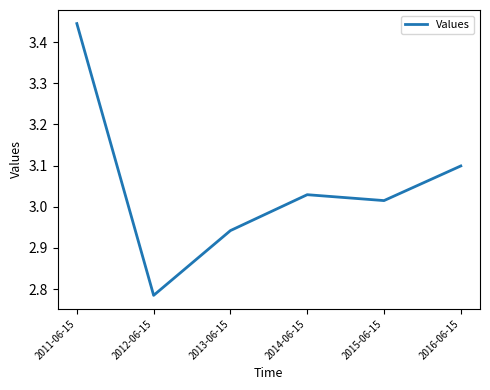

Is this an area chart (filled region under the line)?

No